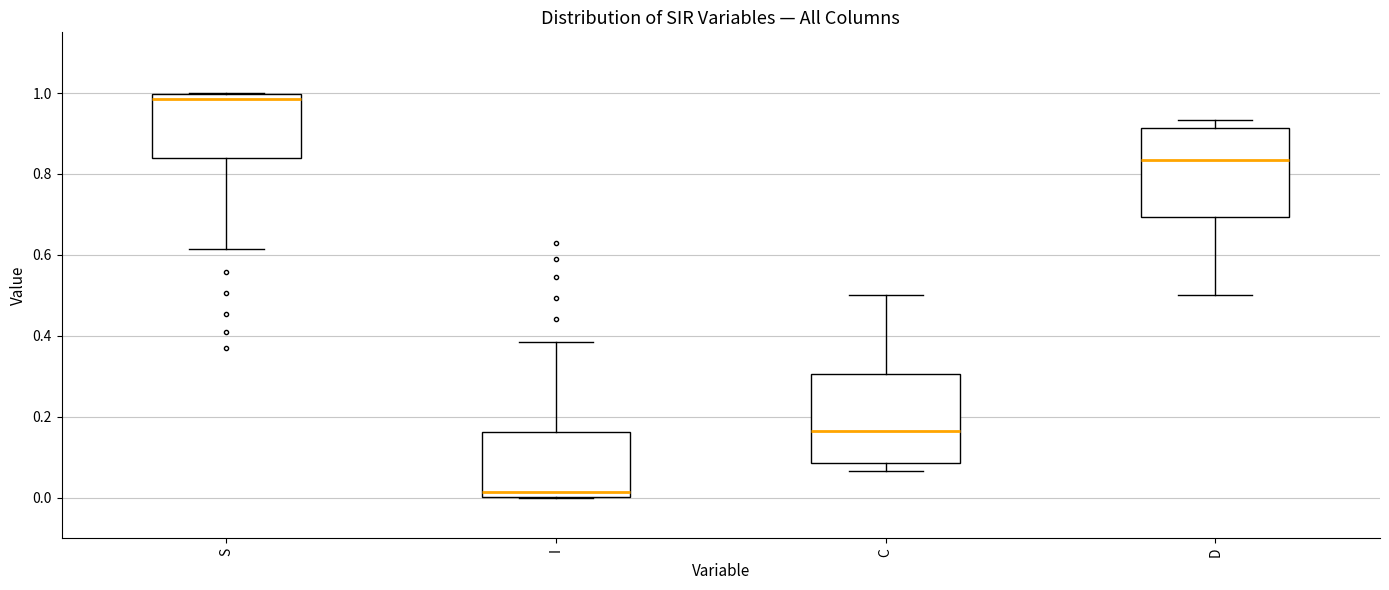

Reading left to right, read every box against the y-axis: the position of its median line, the range the box covers, and the ends of its whiskers. The values are not printed on the chart, so give them approximately, as read against the axis.

S: median 0.98, box 0.84 to 1.00, whiskers 0.62 to 1.00
I: median 0.02, box 0.00 to 0.16, whiskers 0.00 to 0.38
C: median 0.16, box 0.08 to 0.30, whiskers 0.06 to 0.50
D: median 0.84, box 0.70 to 0.92, whiskers 0.50 to 0.94